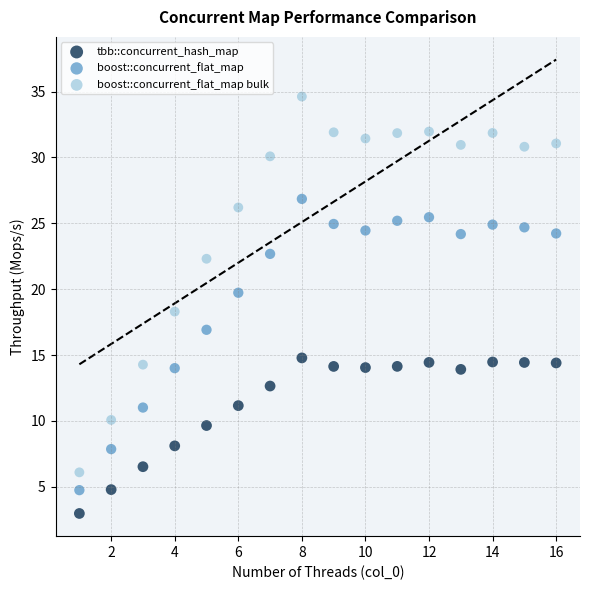

Which series reaches the maximum Y coordinate?

boost::concurrent_flat_map bulk